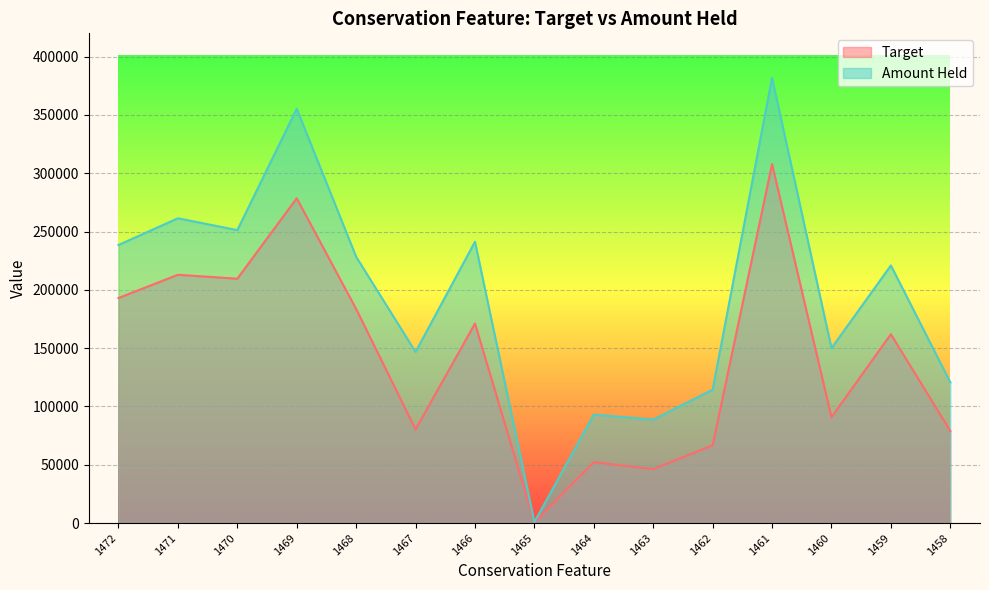

What is the difference between the Amount Held values at 1471 and 1472?

22907.0